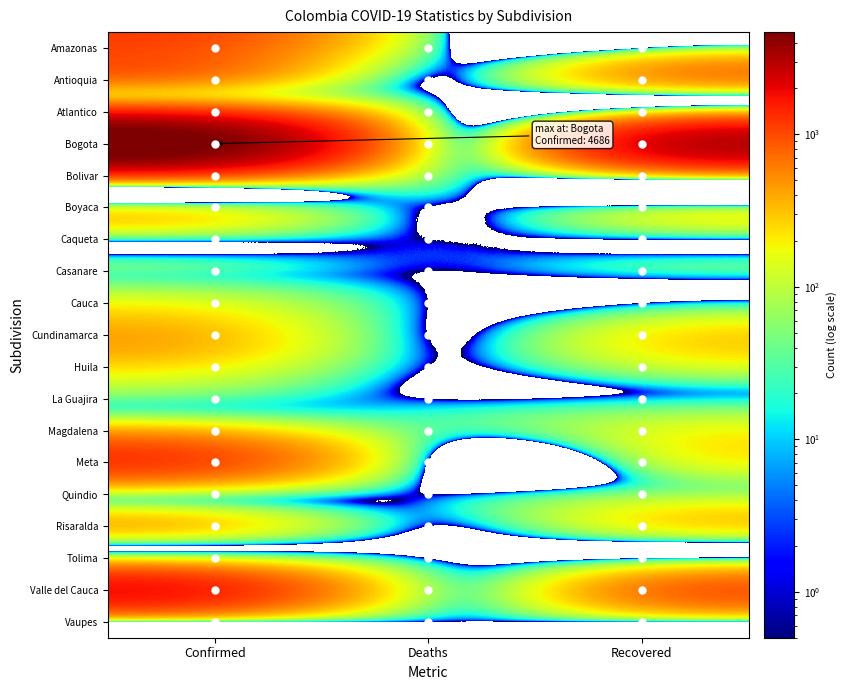

Which series has the largest range (max minus min)?

Bogota